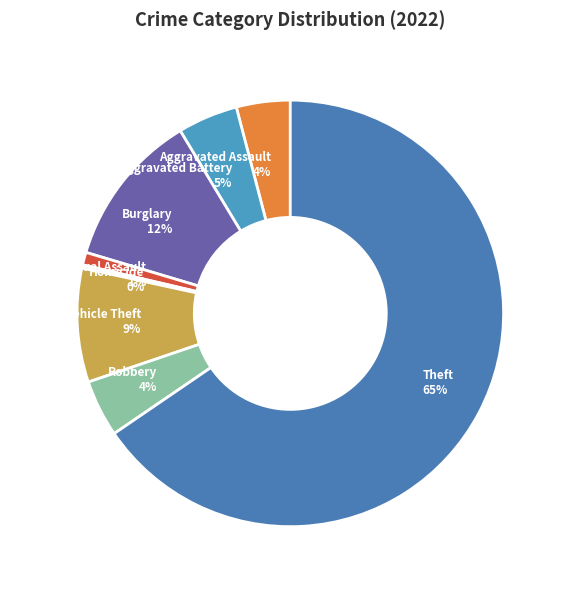

Which slice is the largest?

Theft 65%